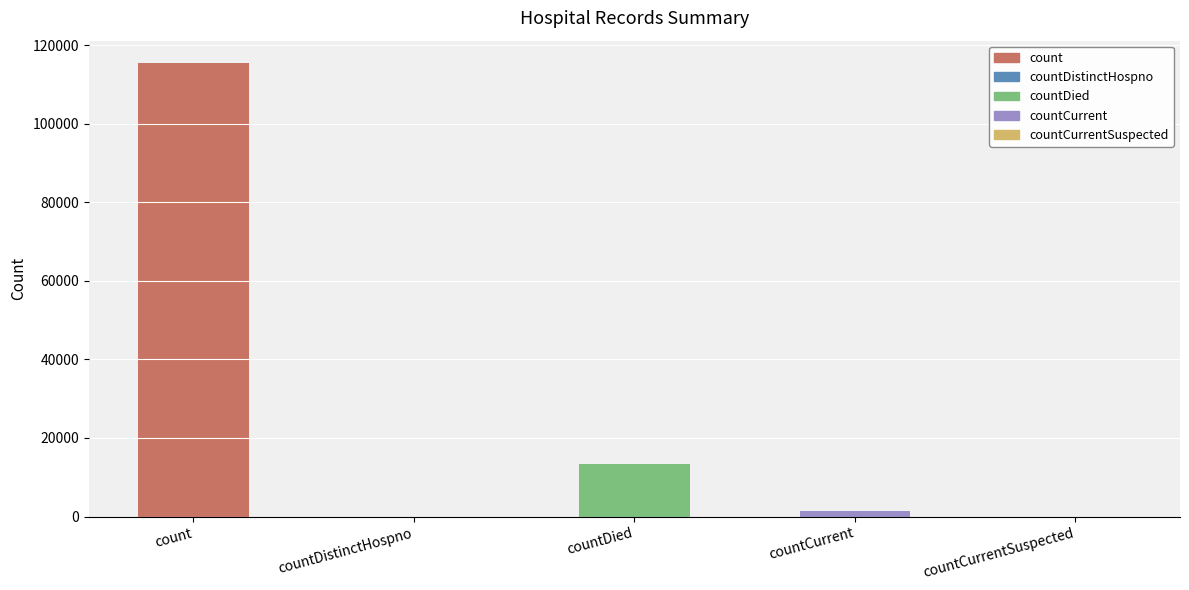

The chart shows a value of 22467 at countDied. True or false?

False